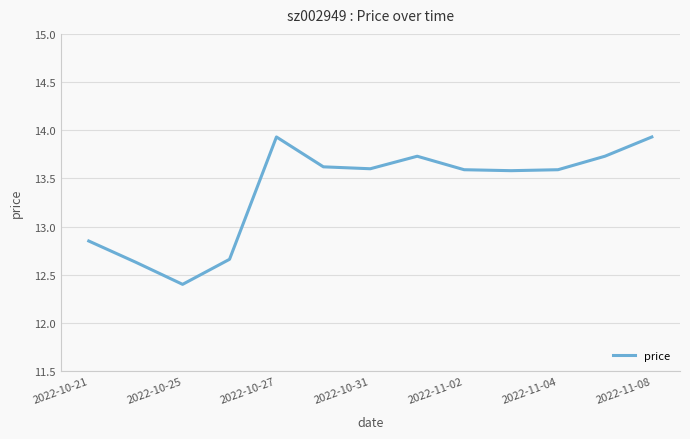

What is the maximum value shown in the chart?

13.9